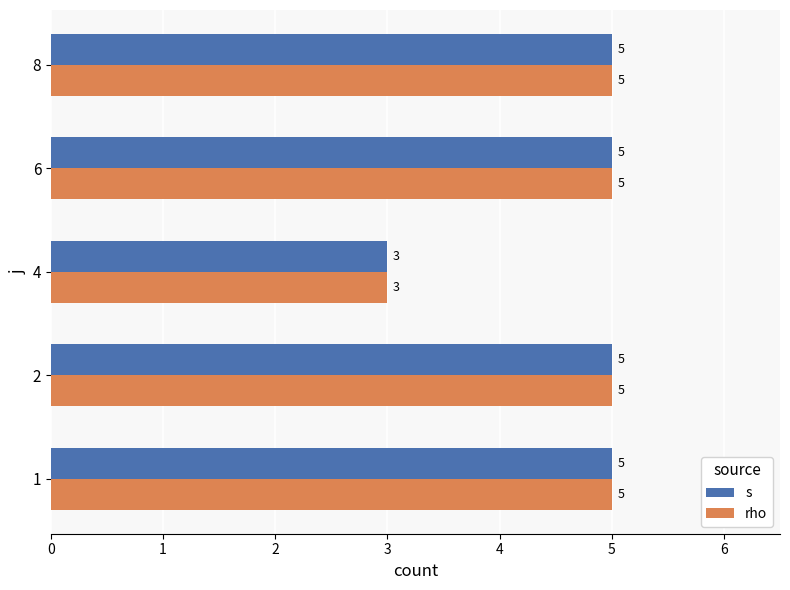

What is the average value of the rho series?

5